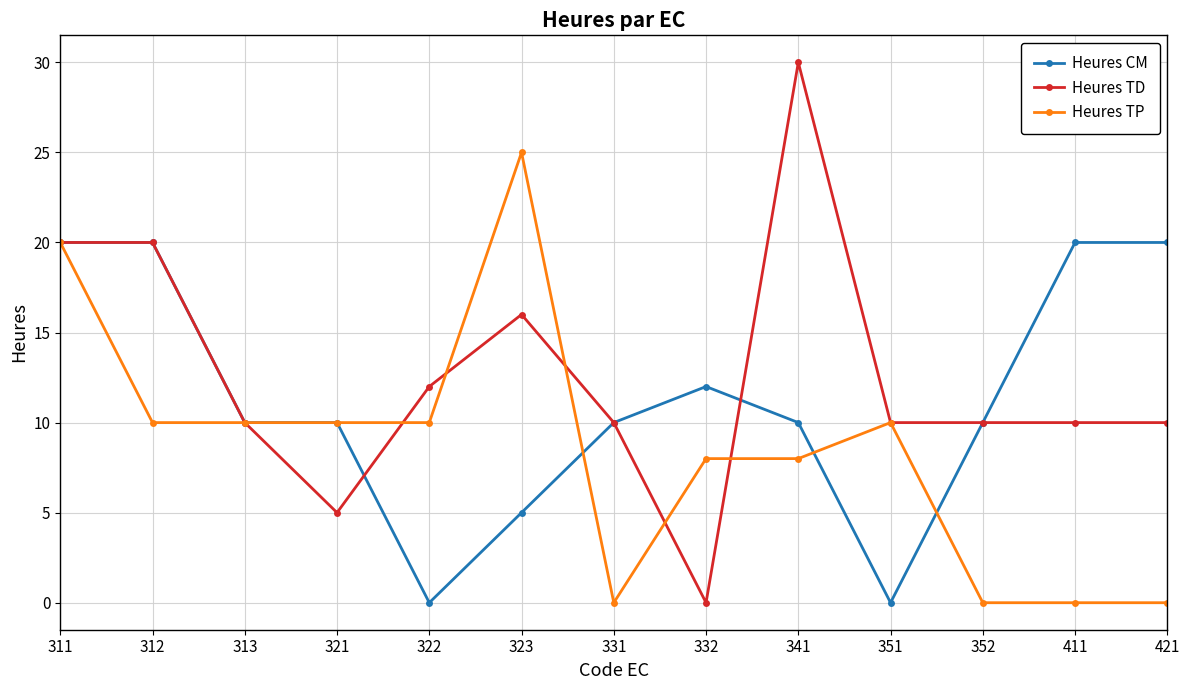

Which series changed the most between 323 and 421?

Heures TP